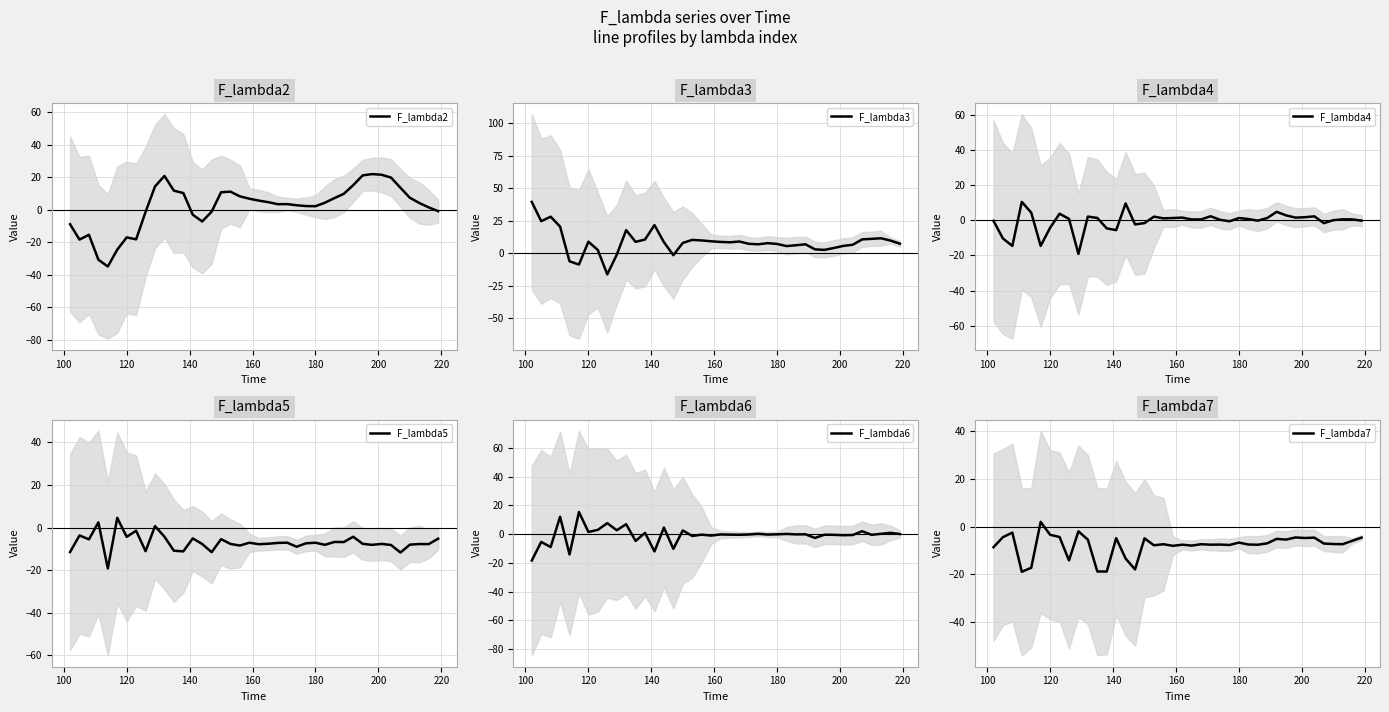

What is the maximum value for F_lambda4?

10.4